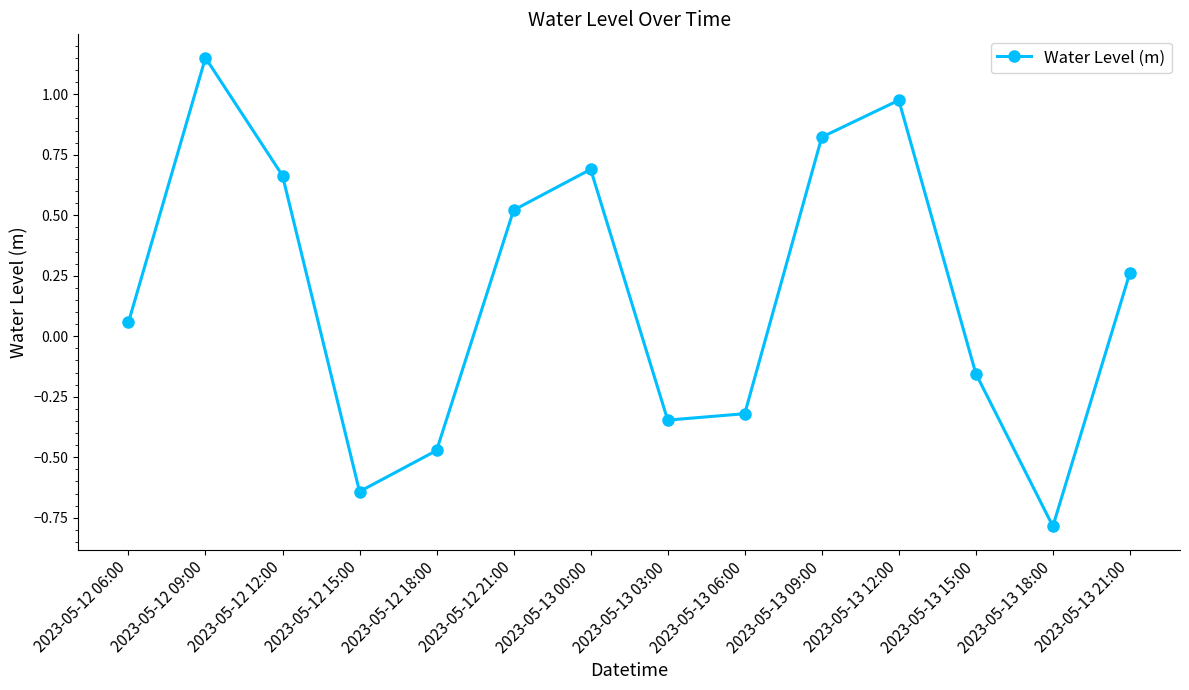

What is the label of the 7th point from the left?

2023-05-13 00:00